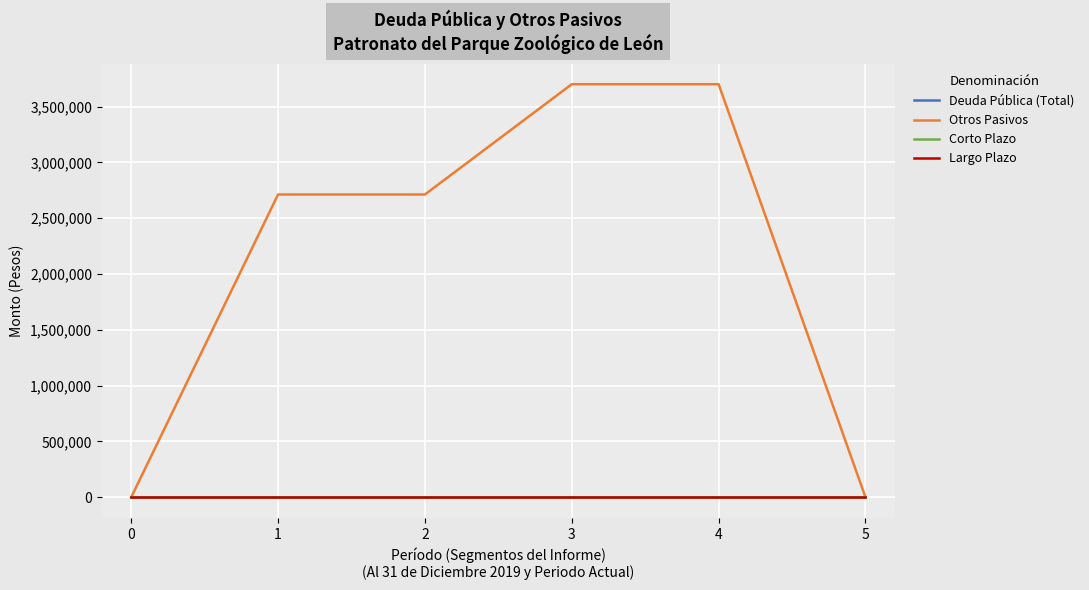

Is the value of Largo Plazo at 1 greater than the value of Otros Pasivos at 1?

No